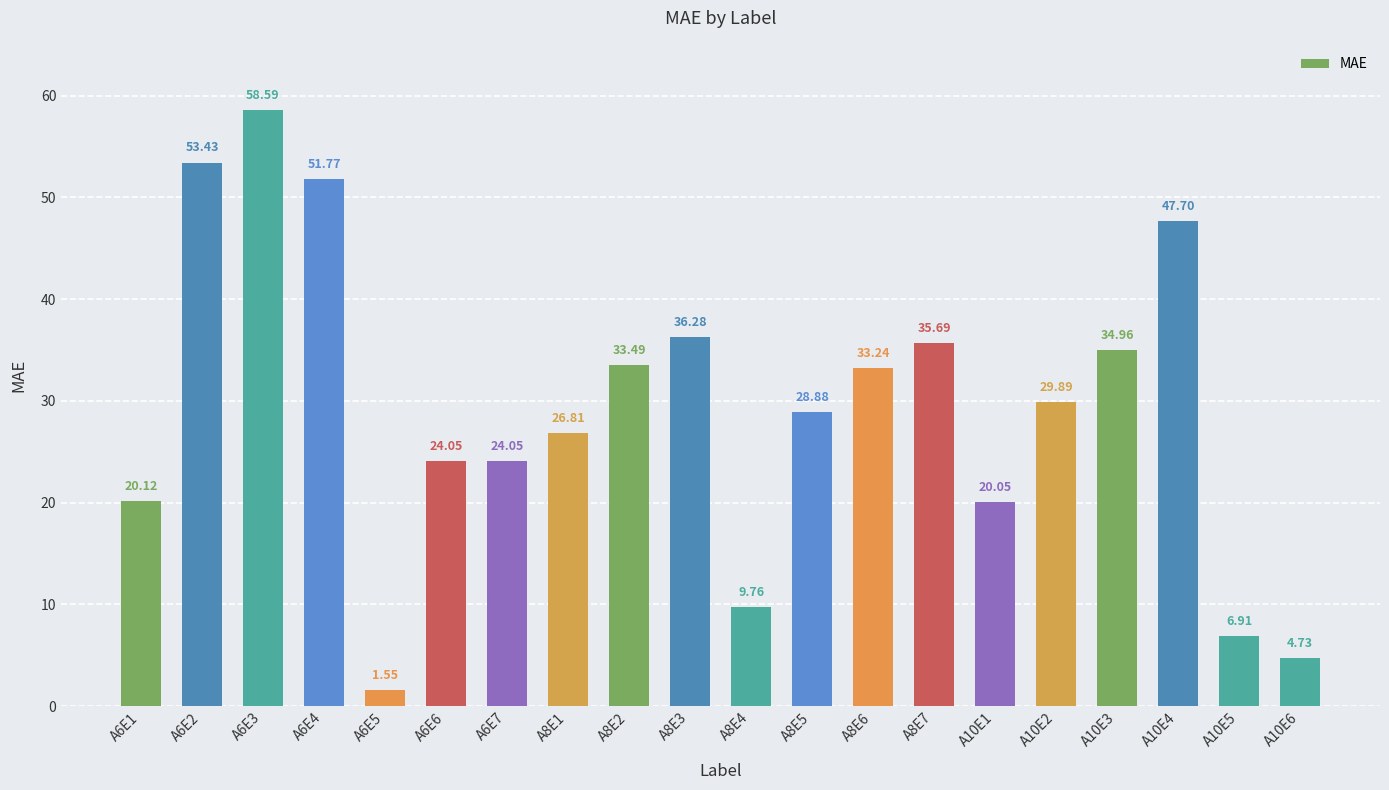

How many bars are there in total?

20